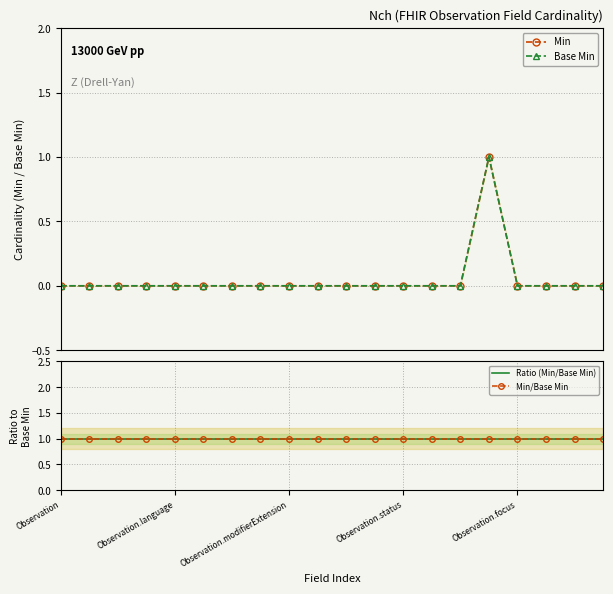

True or false: Base Min has more than 1 points higher than both neighbors.

False